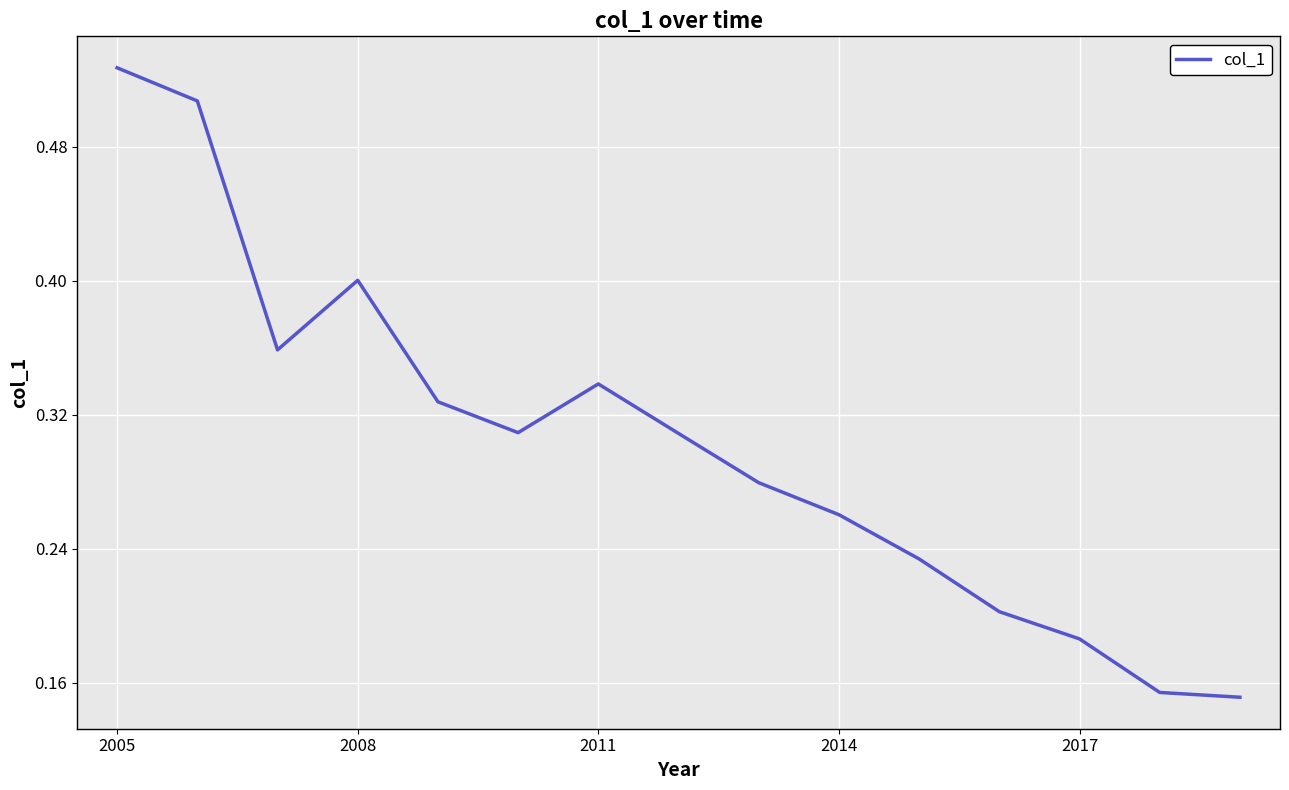

Does the chart have visible grid lines?

Yes